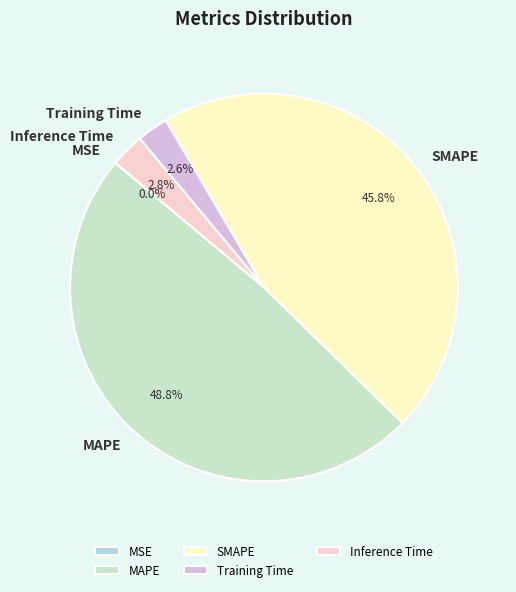

To the nearest percent, what is the difference between the largest and smallest slice percentages?

49%